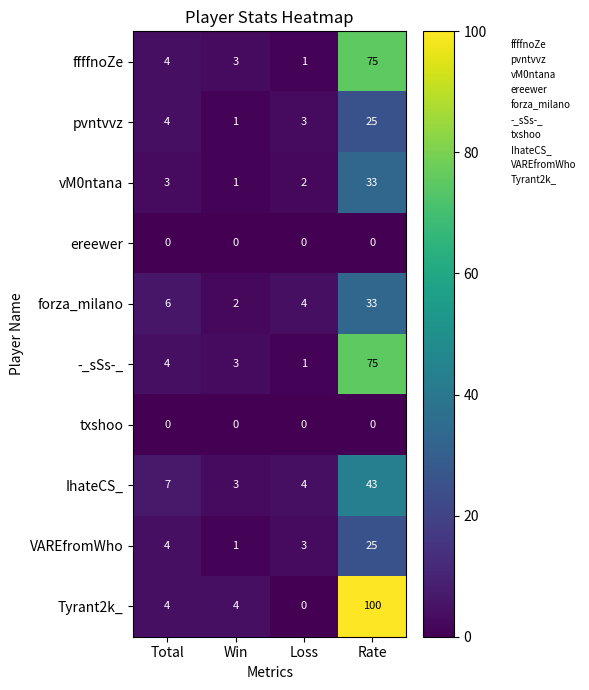

Rank the categories by forza_milano value from lowest to highest.

Win, Loss, Total, Rate